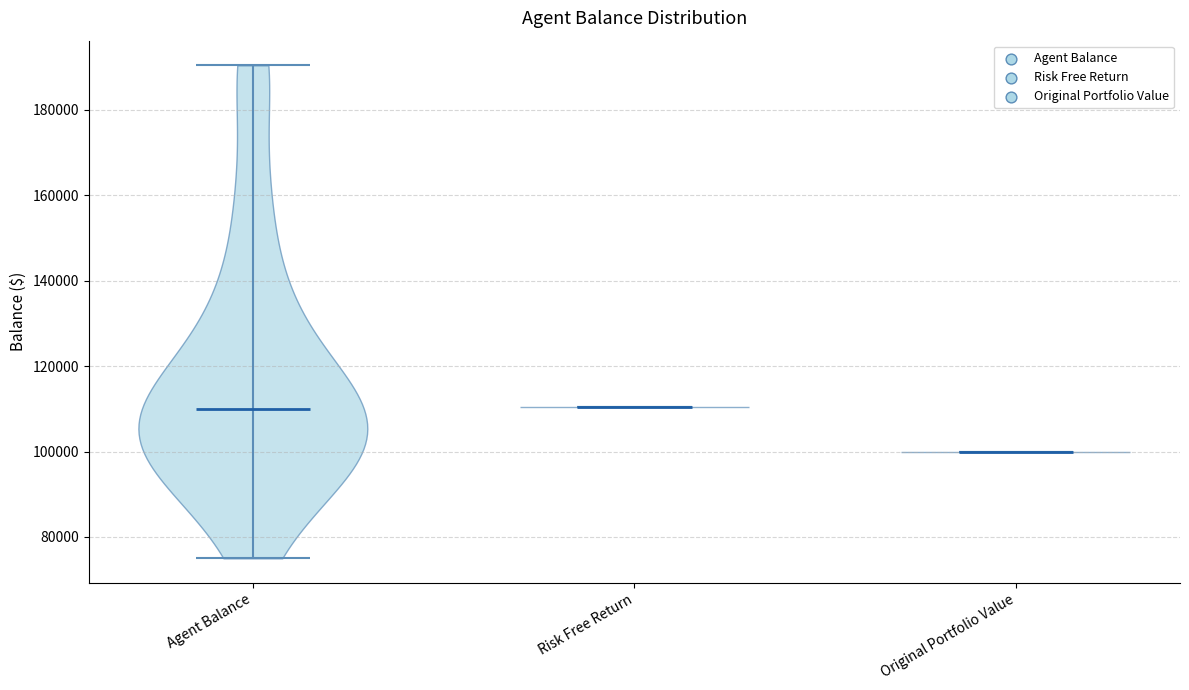

Which violin has the lowest median line?

Original Portfolio Value